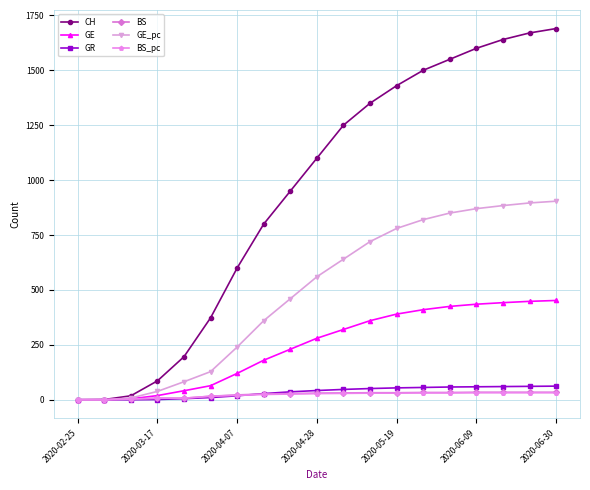

Which series has the largest range (max minus min)?

CH